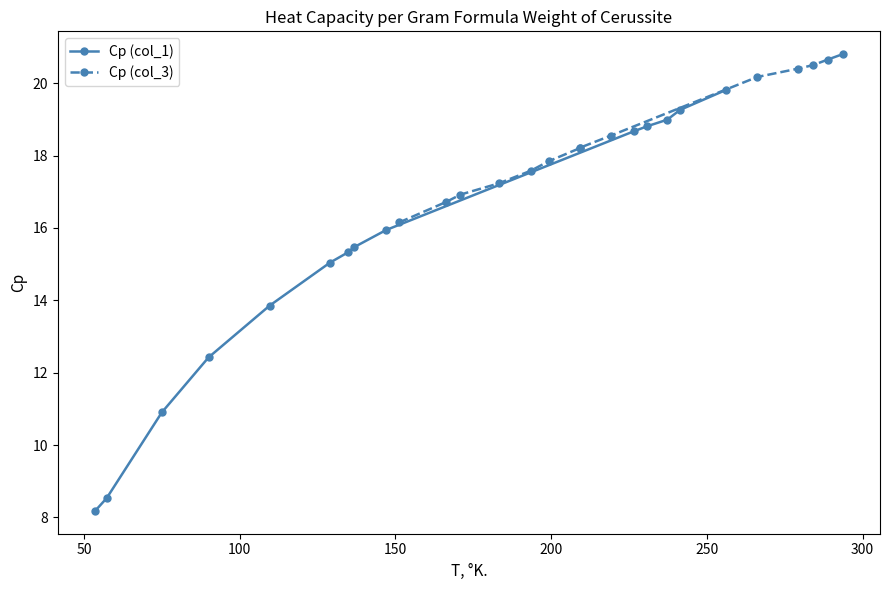

What is the maximum value for Cp (col_1)?

19.8